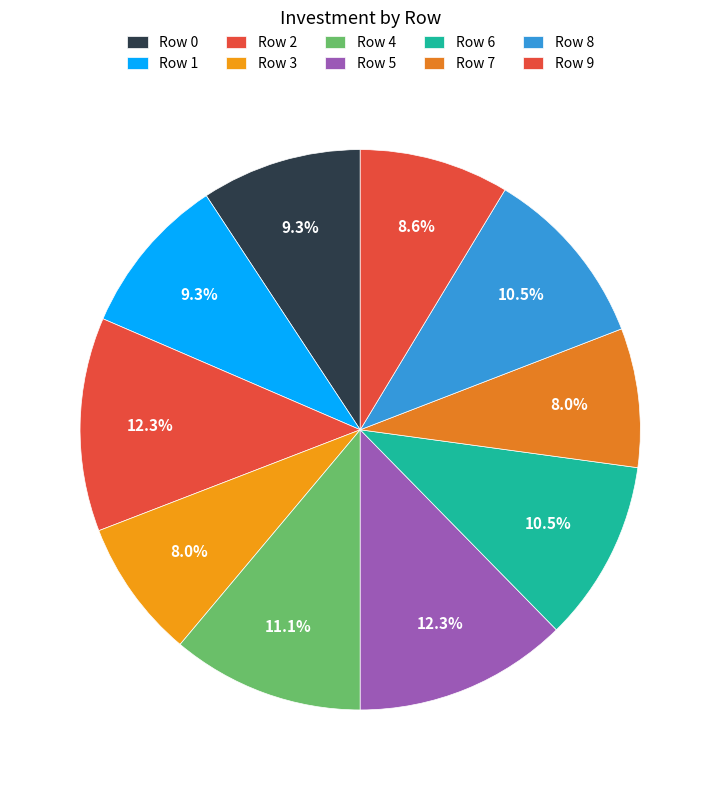

How many segments does this pie chart have?

10